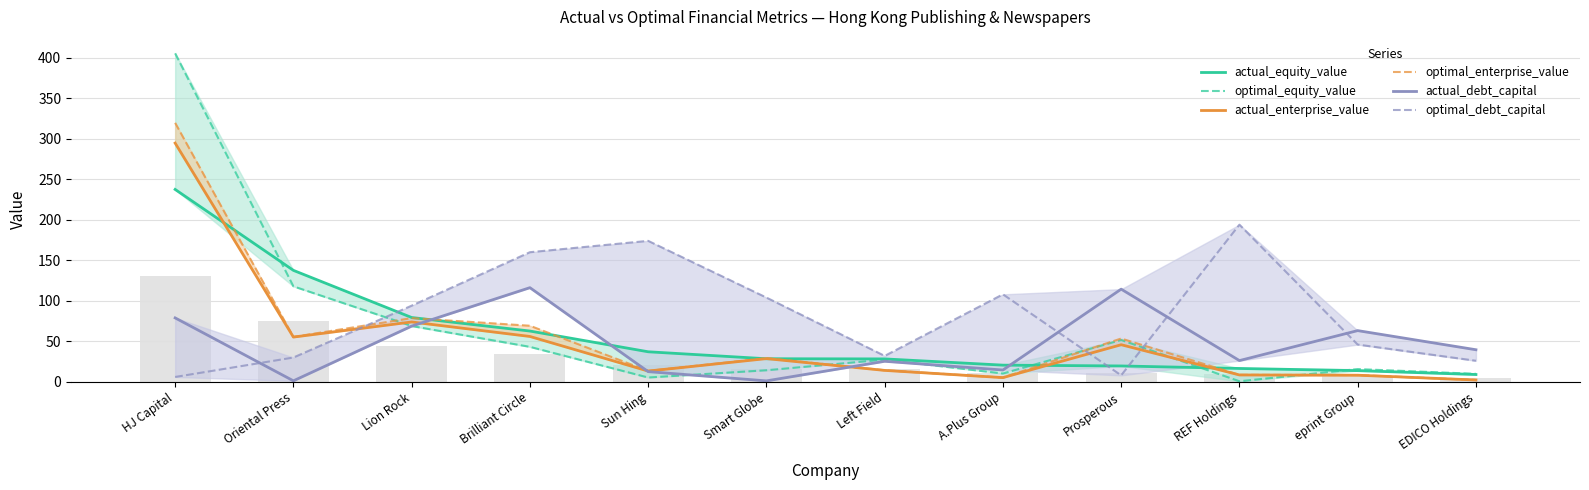

Is the value of optimal_enterprise_value at HJ Capital greater than the value of actual_enterprise_value at EDICO Holdings?

Yes